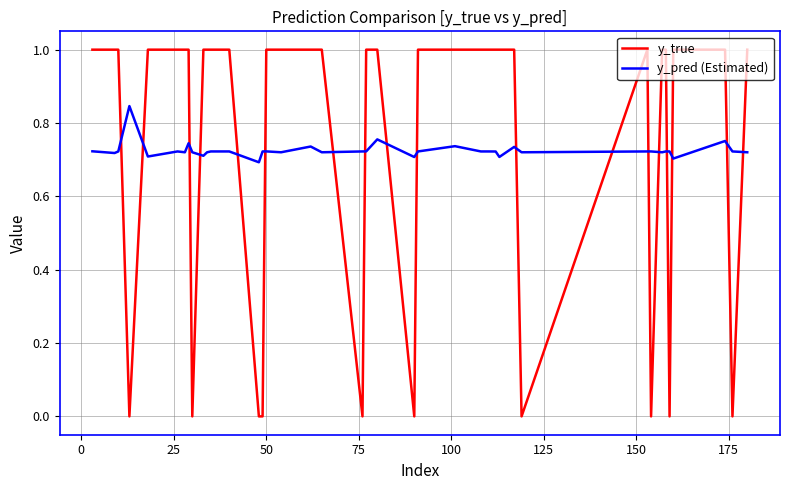

Which series has the widest spread of values?

y_true